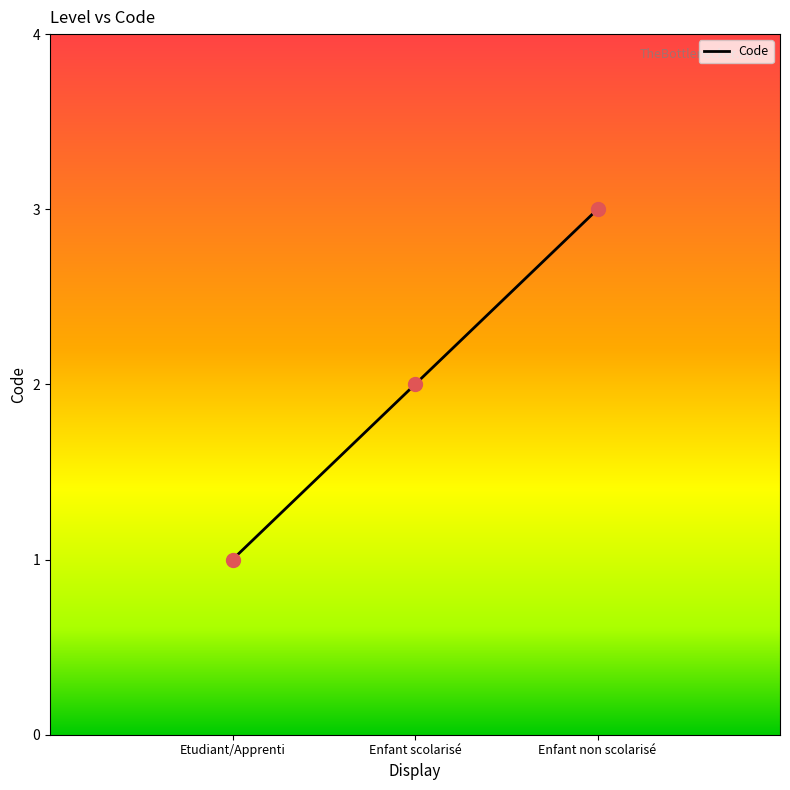

What is the change in value from Etudiant/Apprenti to Enfant non scolarisé?

+2